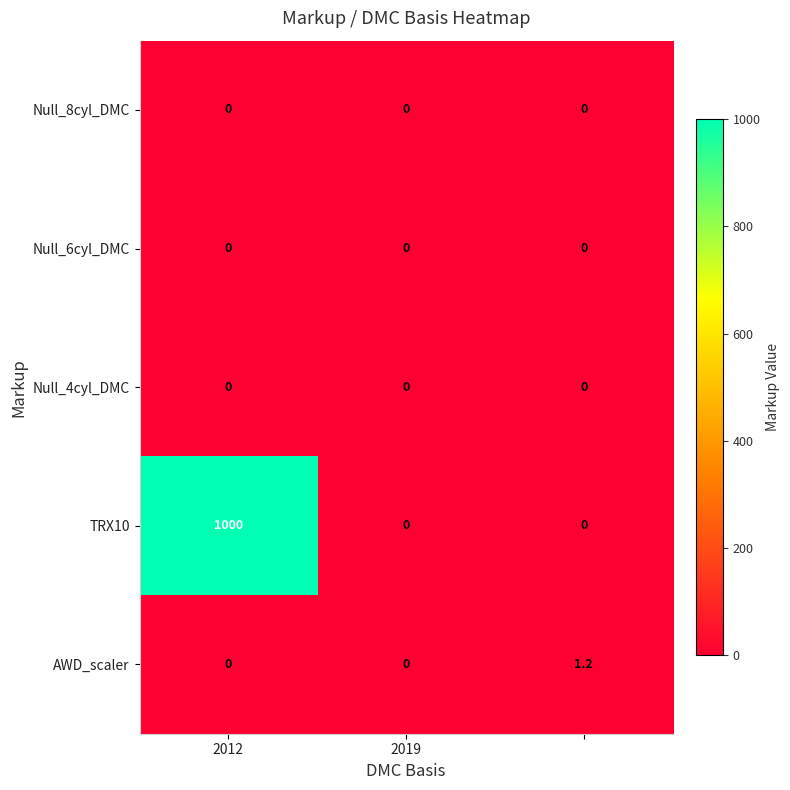

Reading left to right, extract all data points from this chart.

Null_8cyl_DMC: 0.0	0.0	0.0
Null_6cyl_DMC: 0.0	0.0	0.0
Null_4cyl_DMC: 0.0	0.0	0.0
TRX10: 1000.0	0.0	0.0
AWD_scaler: 0.0	0.0	1.2